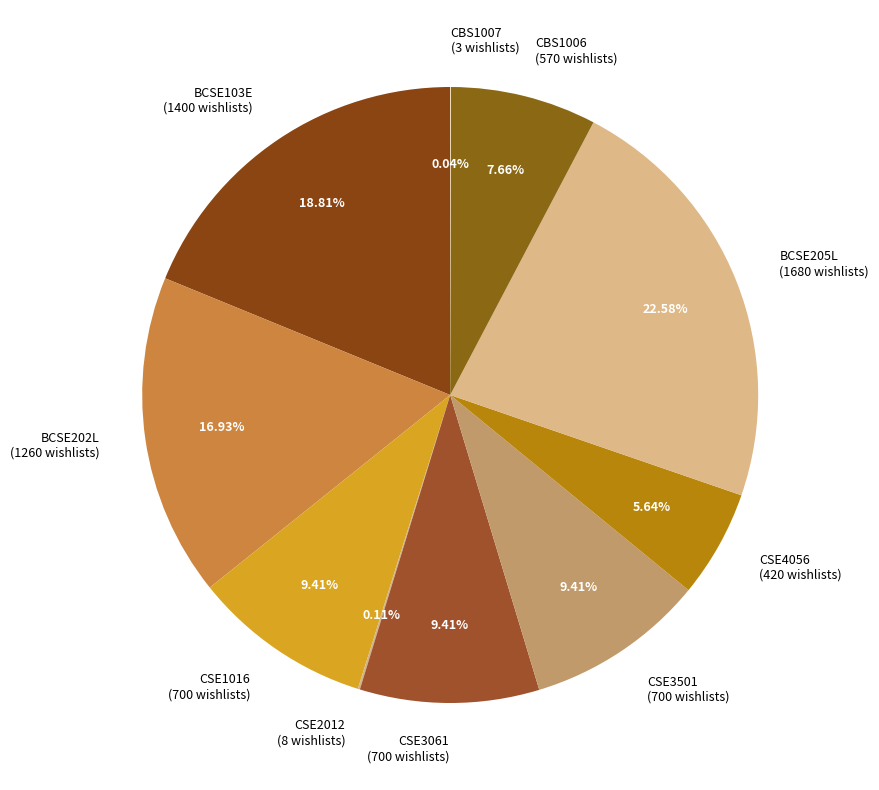

To the nearest percent, what is the average slice percentage?

10%